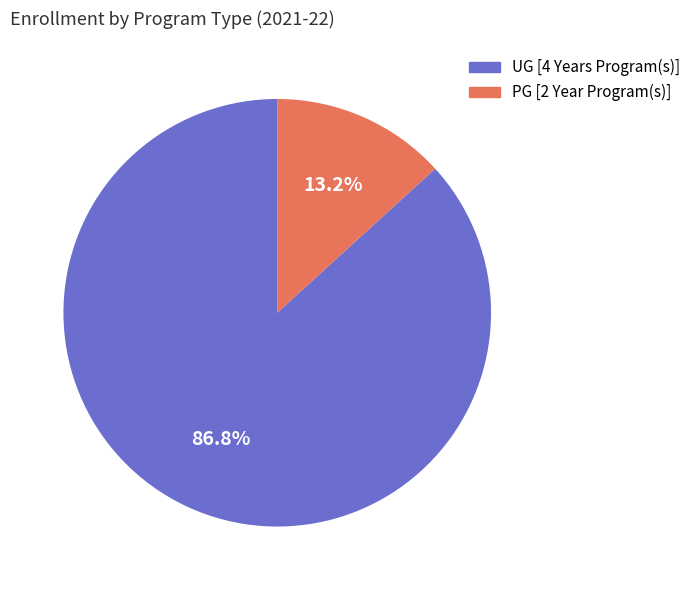

Which category has the biggest portion of the pie?

UG [4 Years Program(s)]